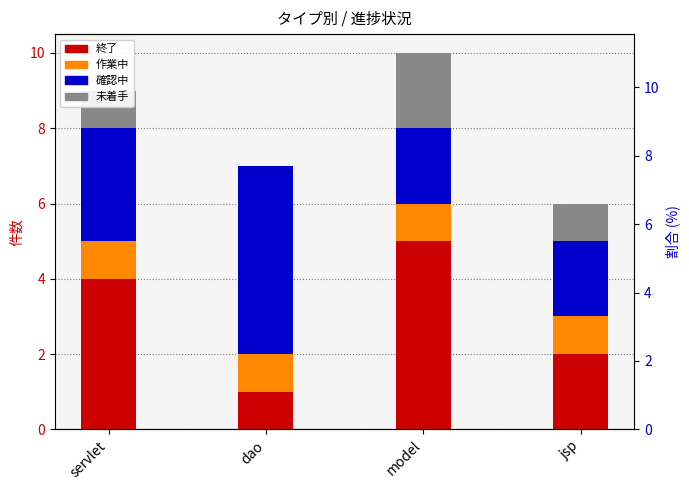

What is the average value of the 終了 series?

3